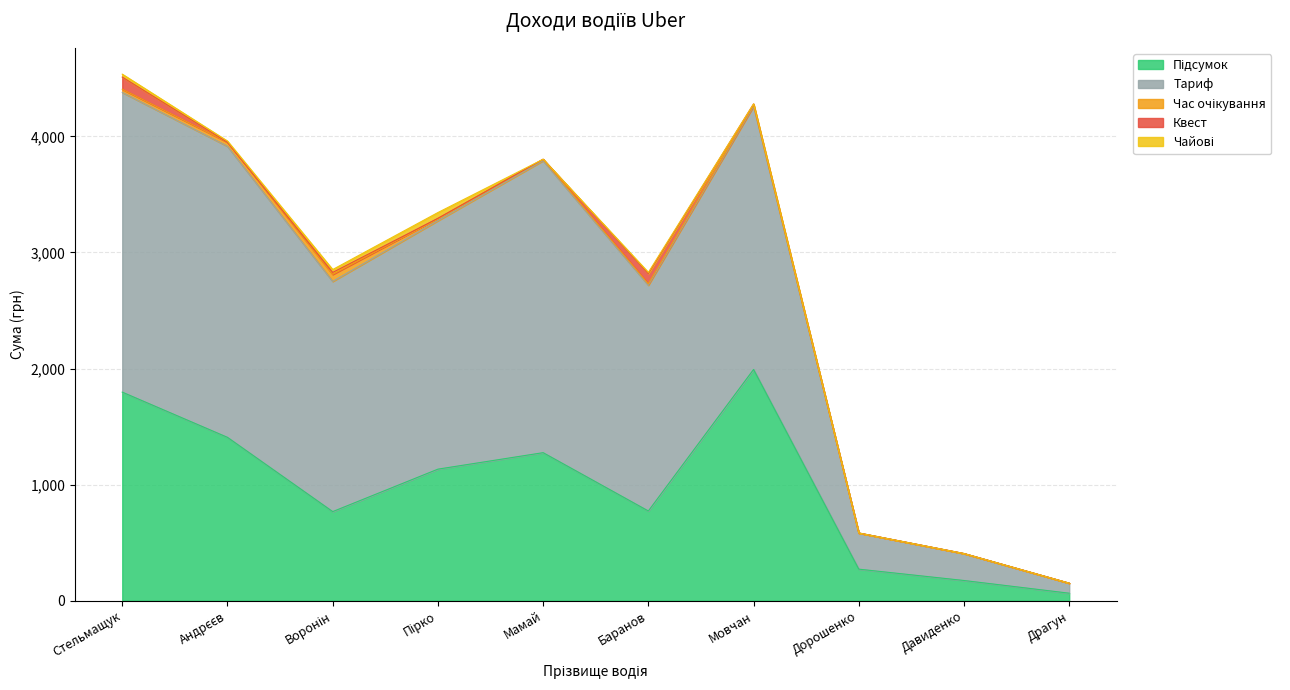

At which category does Чайові reach its first local peak?

Пірко